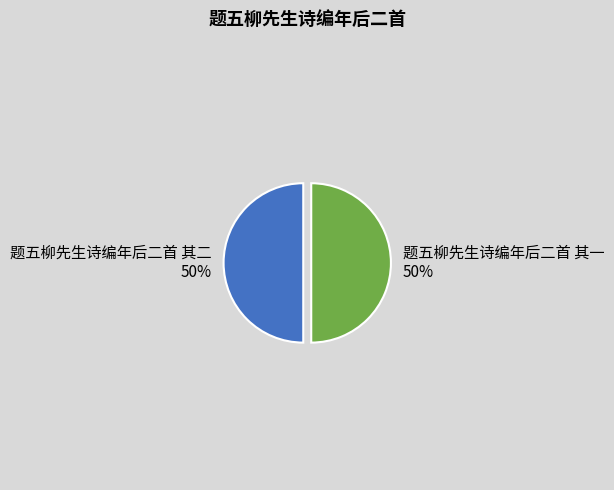

Approximately how many times larger is the value at 题五柳先生诗编年后二首 其二 compared to 题五柳先生诗编年后二首 其一?

1.0